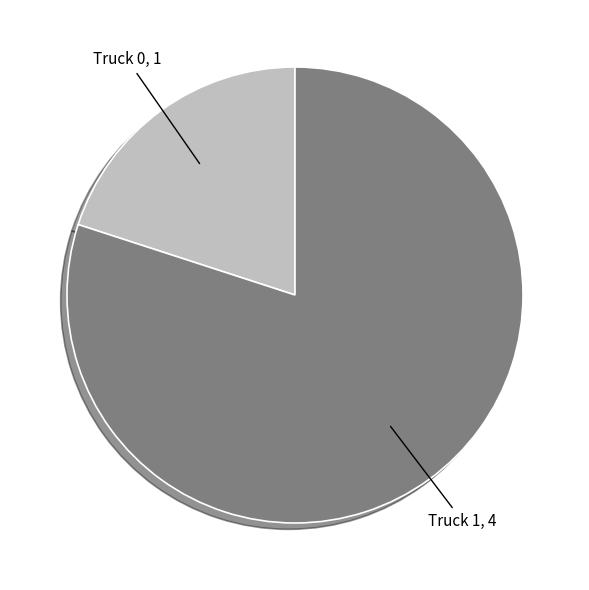

Combined, do Truck 0 and Truck 1 account for over 50%?

Yes